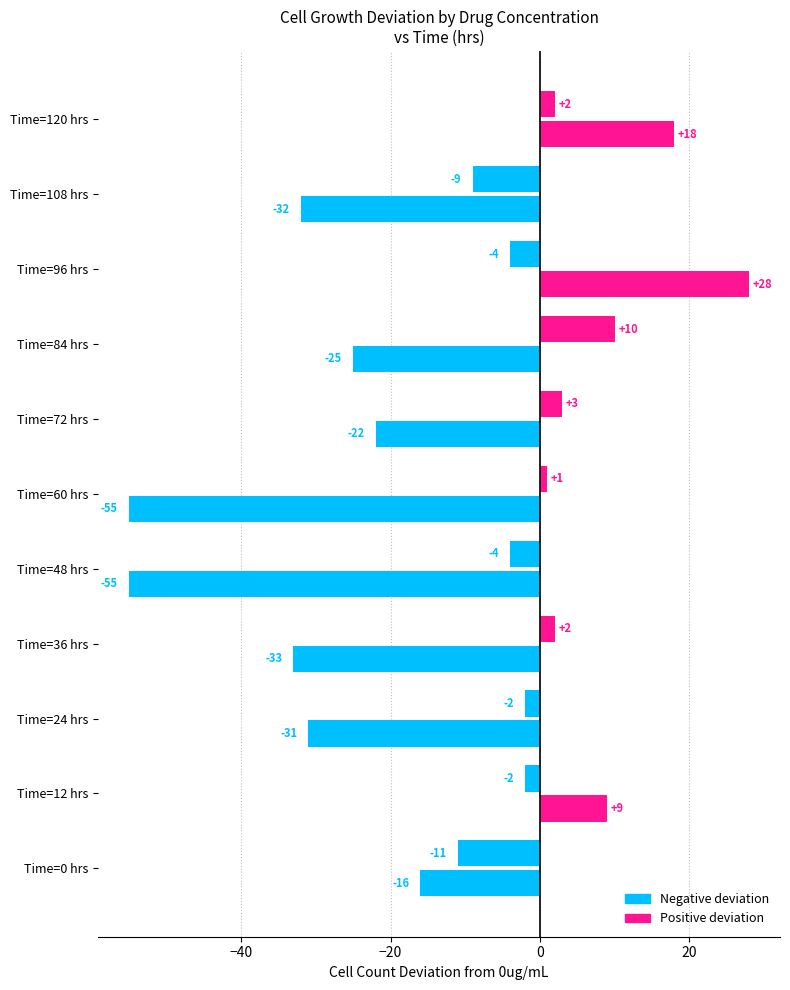

How many distinct data groups are displayed?

2